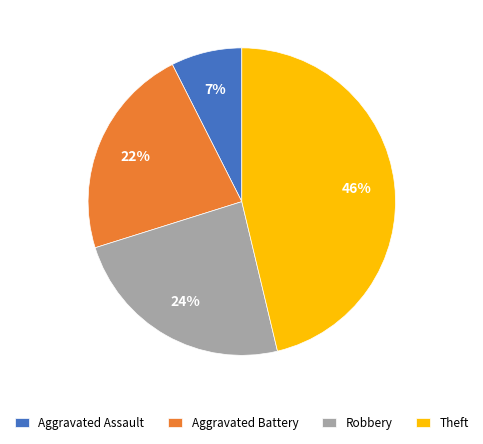

Is the sum of Aggravated Battery and Theft greater than half?

Yes